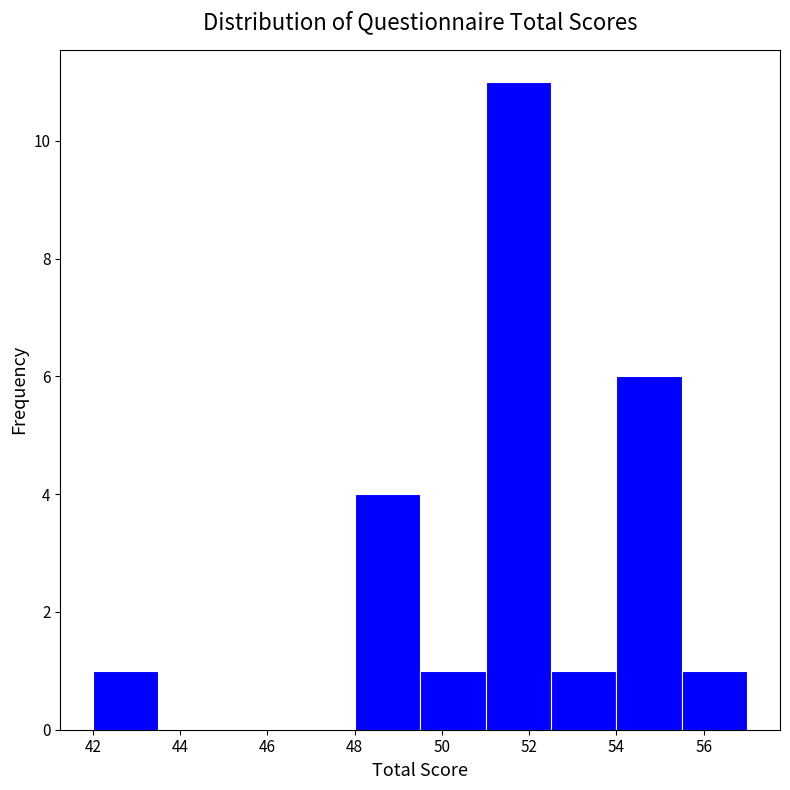

Which range on the x-axis has the tallest bar?

51.0 to 52.5